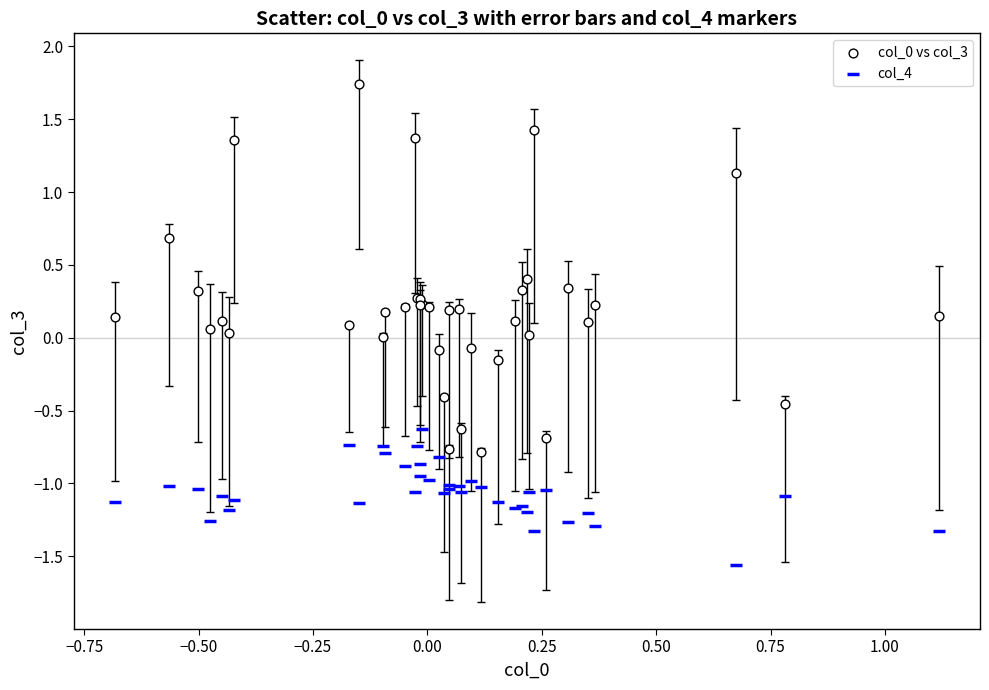

Which series reaches the minimum Y coordinate?

col_4